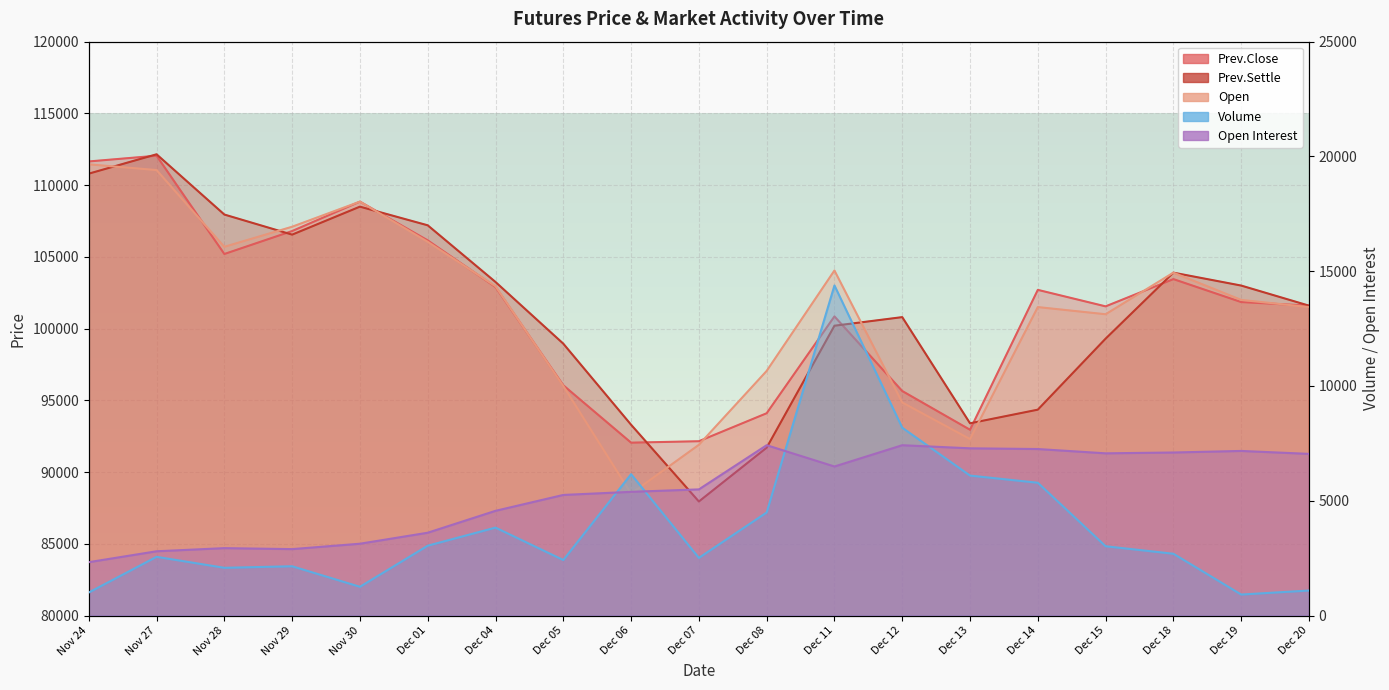

At which category is the sum across all series the highest?

Nov 27